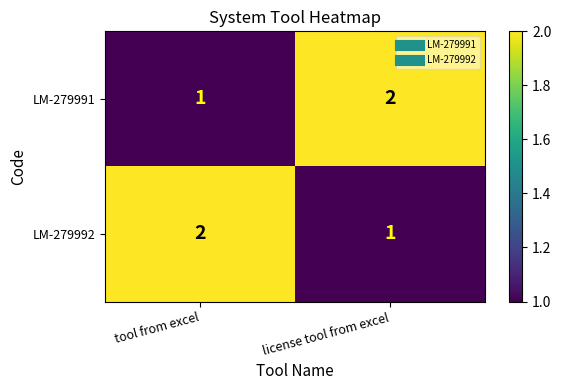

Is the value of LM-279991 at tool from excel greater than the value of LM-279992 at tool from excel?

No